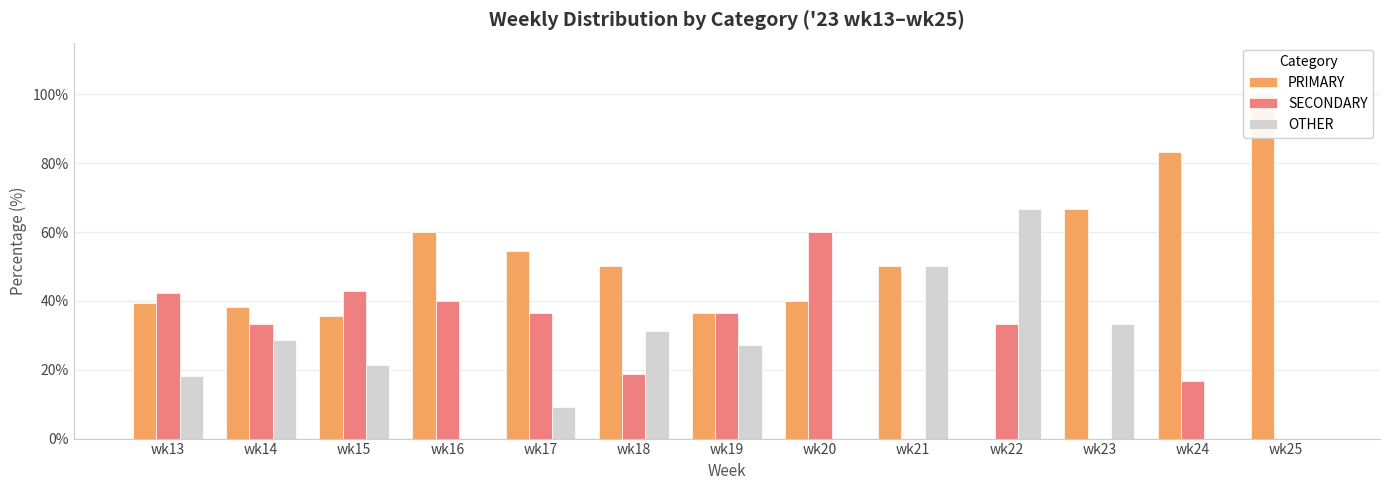

How many categories are shown in the chart?

13